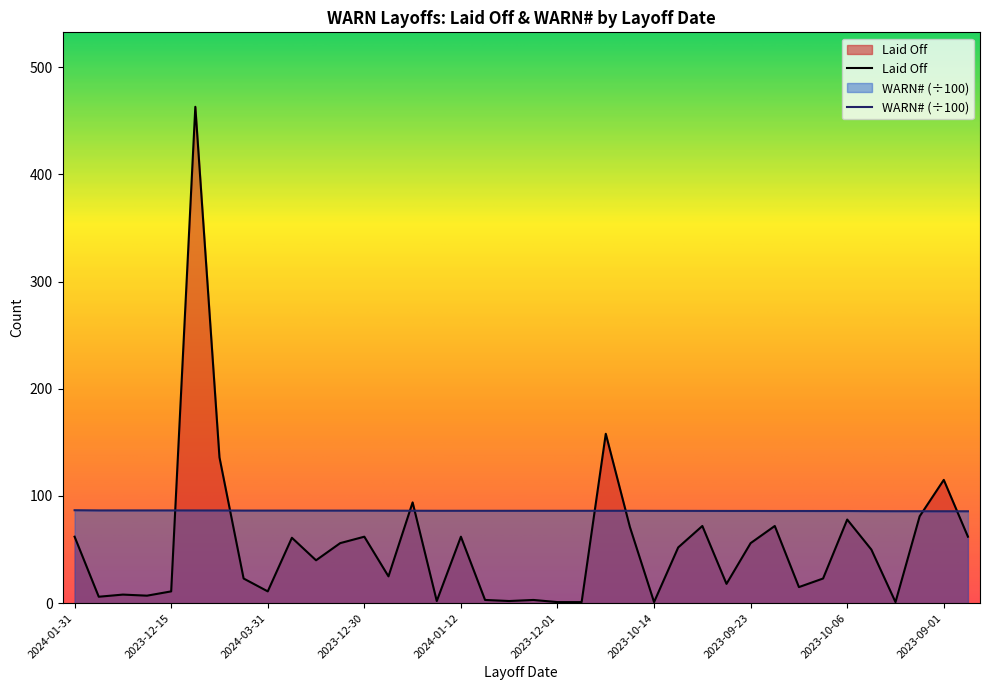

What is the smallest value displayed?

1.0